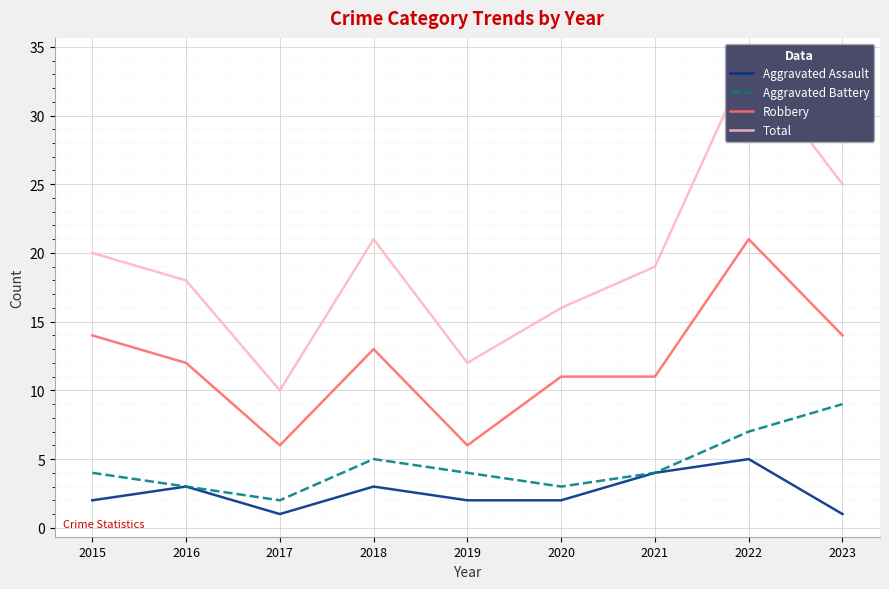

What is the difference between the highest and lowest values at 2016?

15